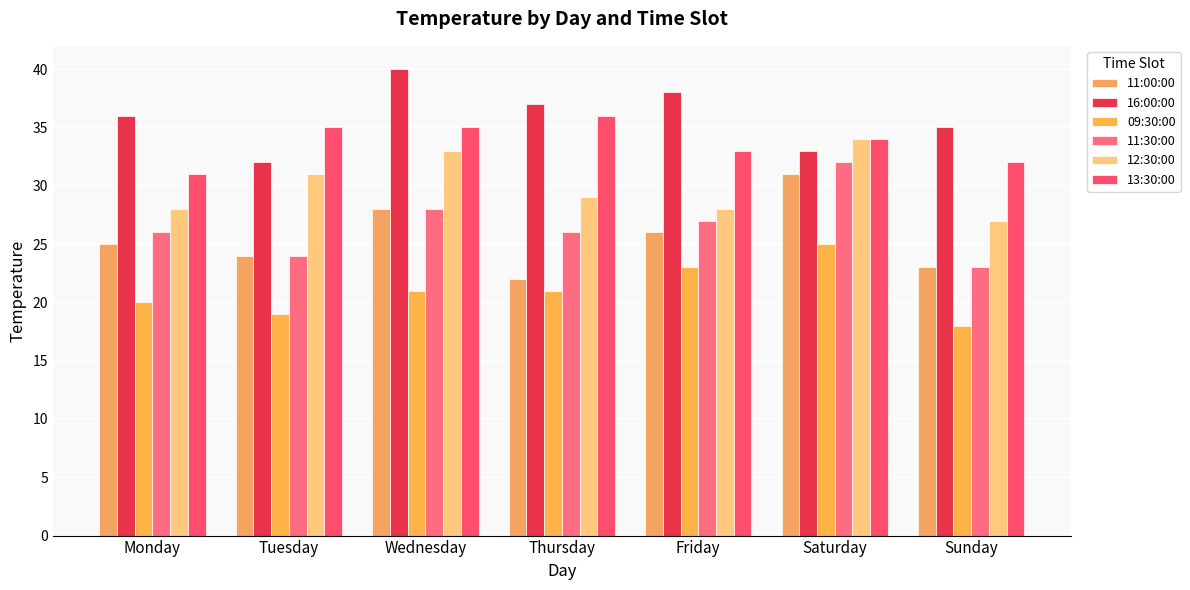

The value of 16:00:00 at Friday is 68. True or false?

False